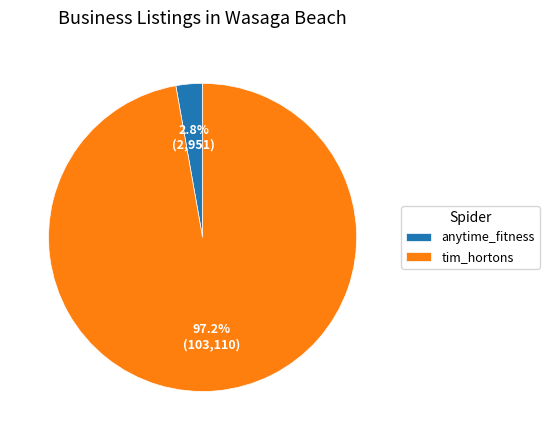

To the nearest percent, what is the combined percentage of tim_hortons and anytime_fitness?

100%